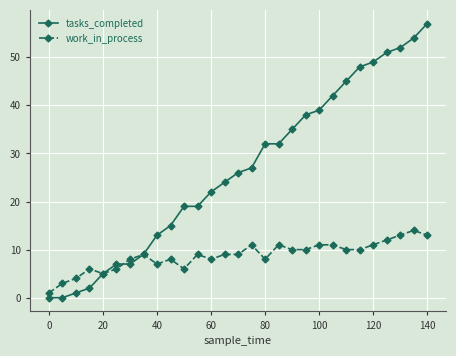

How many lines are shown in the chart?

2